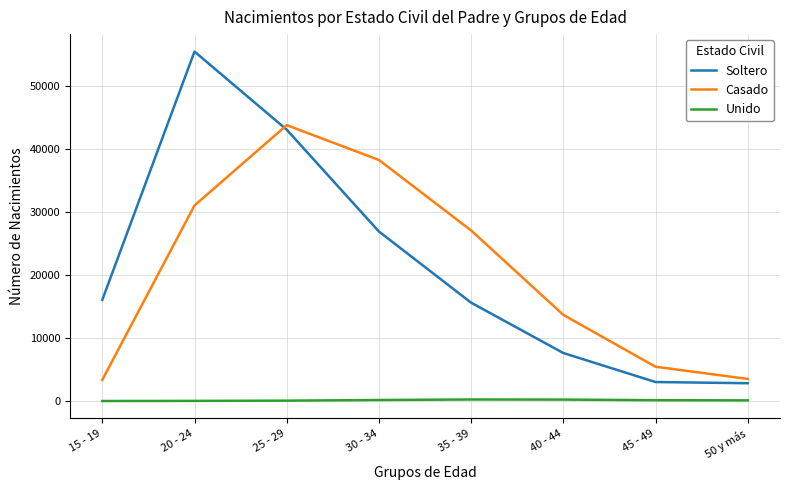

What is the difference between the highest and lowest values at 45 - 49?

5318